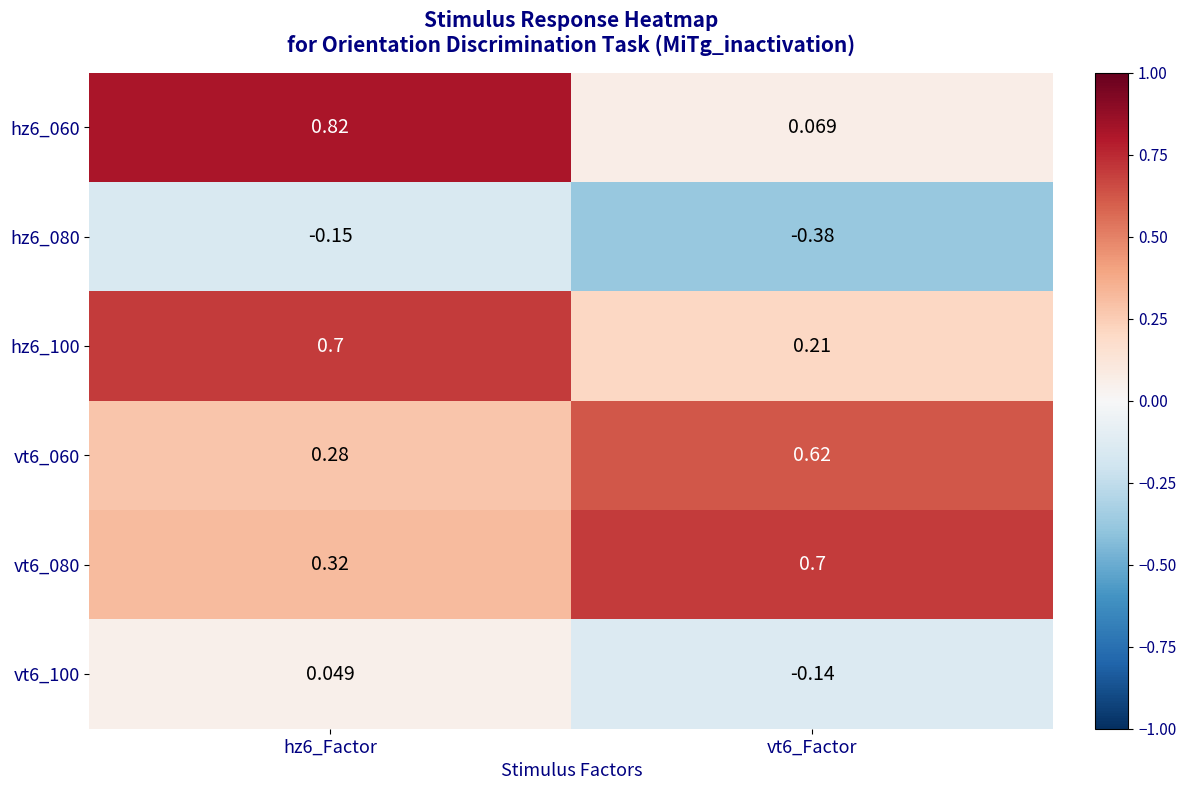

Which series has the widest spread of values?

hz6_060